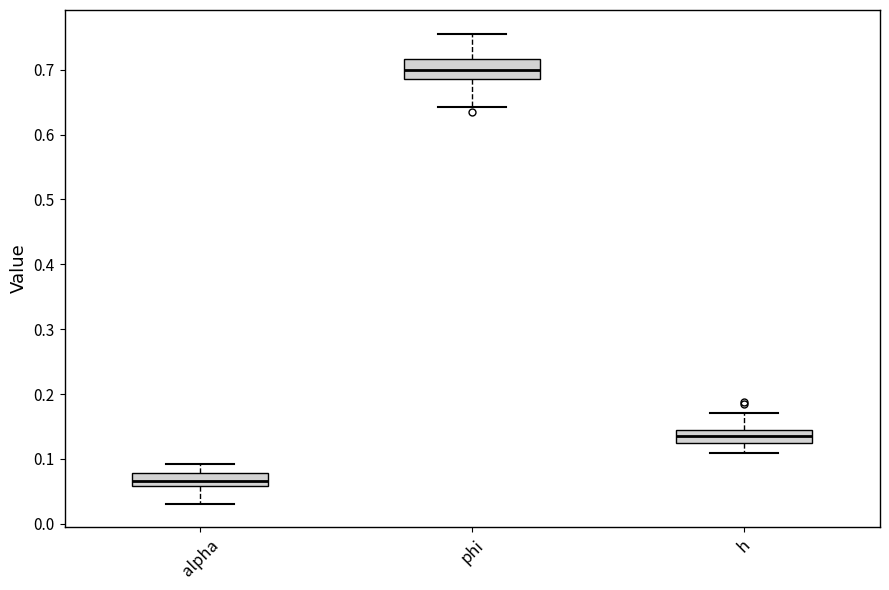

Reading left to right, transcribe this box plot: for each box, give where its median line is, the range the box spans, and where its two whiskers end, as read against the y-axis. The values are not printed on the chart, so give them approximately, as read against the axis.

alpha: median 0.07, box 0.06 to 0.08, whiskers 0.03 to 0.09
phi: median 0.70, box 0.69 to 0.72, whiskers 0.64 to 0.76
h: median 0.13 (inside the box), box 0.13 to 0.14, whiskers 0.11 to 0.17